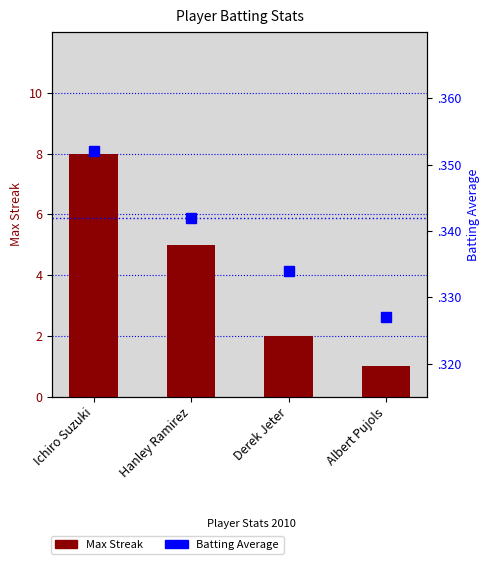

What is the total value across all series at Albert Pujols?

1.3